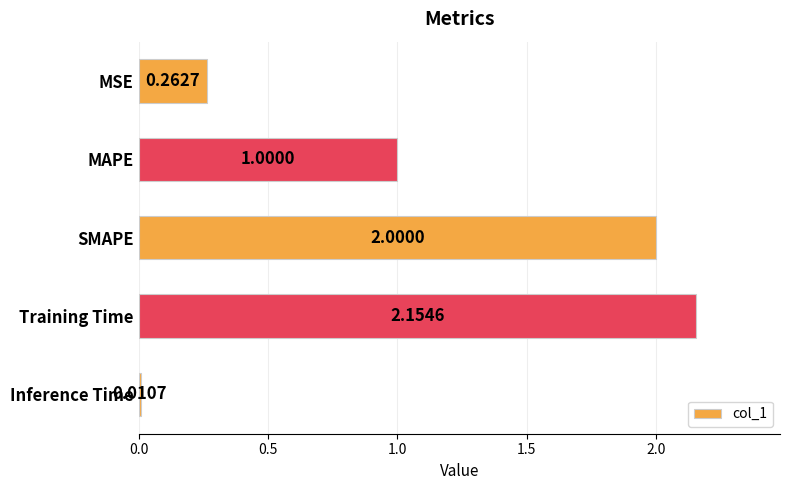

At which label is the value closest to 1?

MAPE